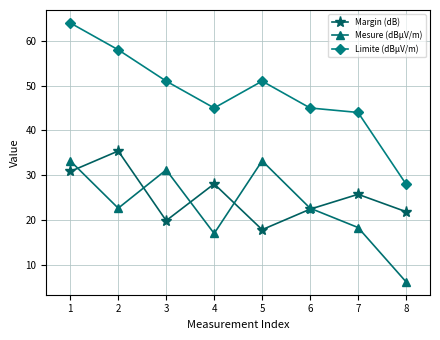

Is this an area chart (filled region under the line)?

No